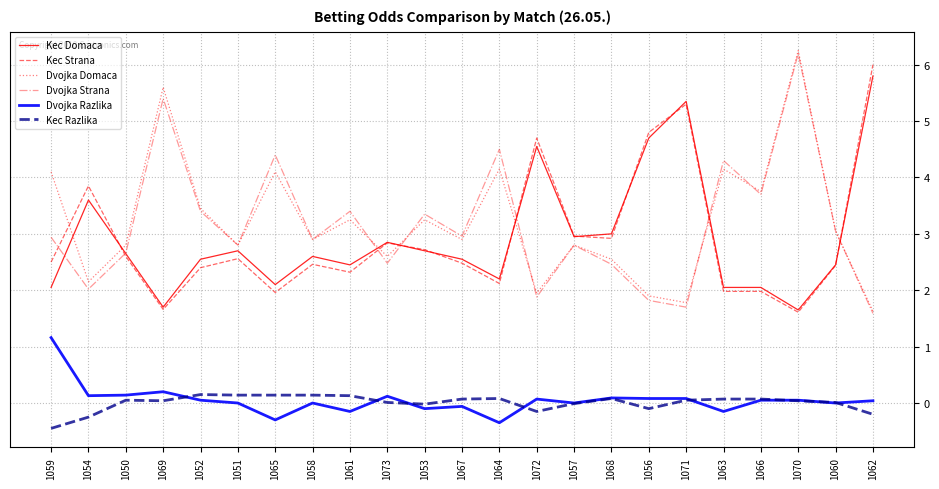

True or false: Kec Strana has more than 2 points higher than both neighbors.

True